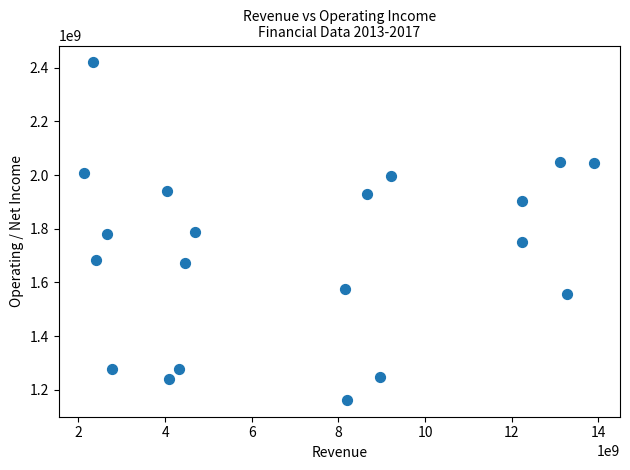

What is the range of X values (max minus min)?

11781000000